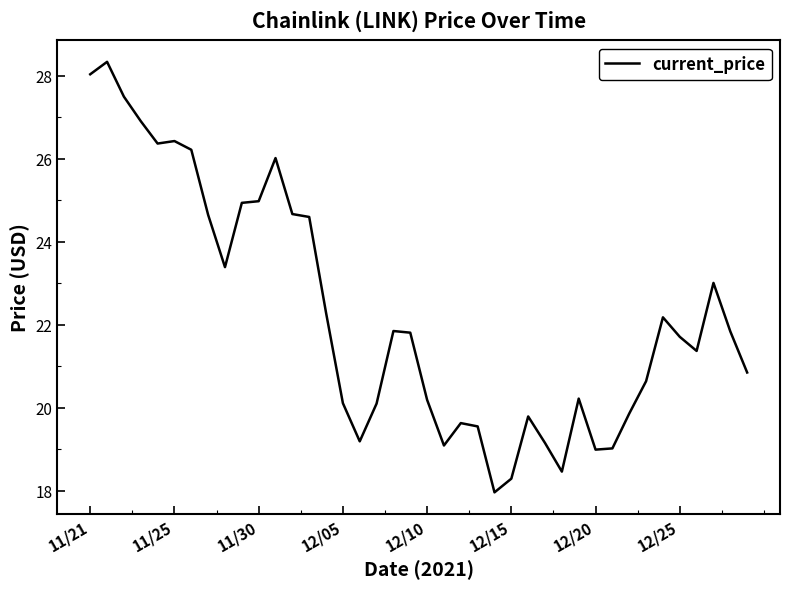

Count the number of values greater than 21.

22